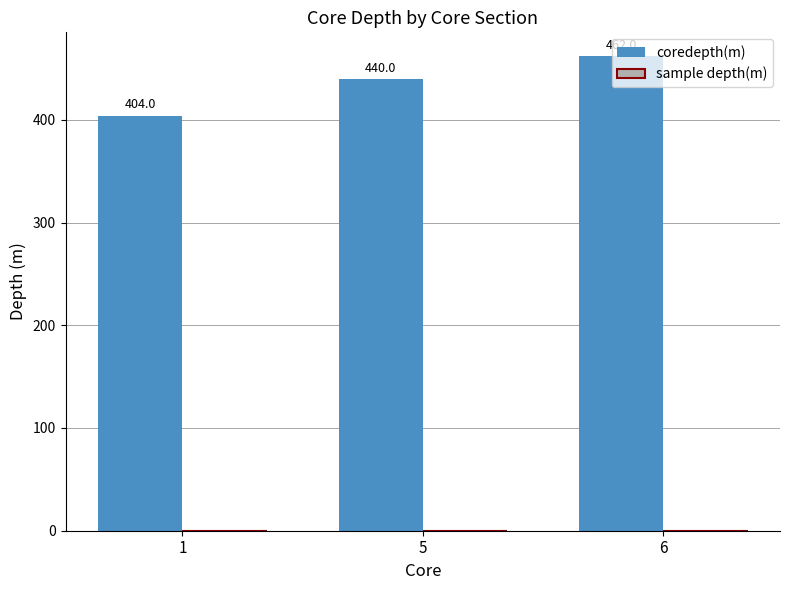

What is the value of the 3rd bar from the left?

462